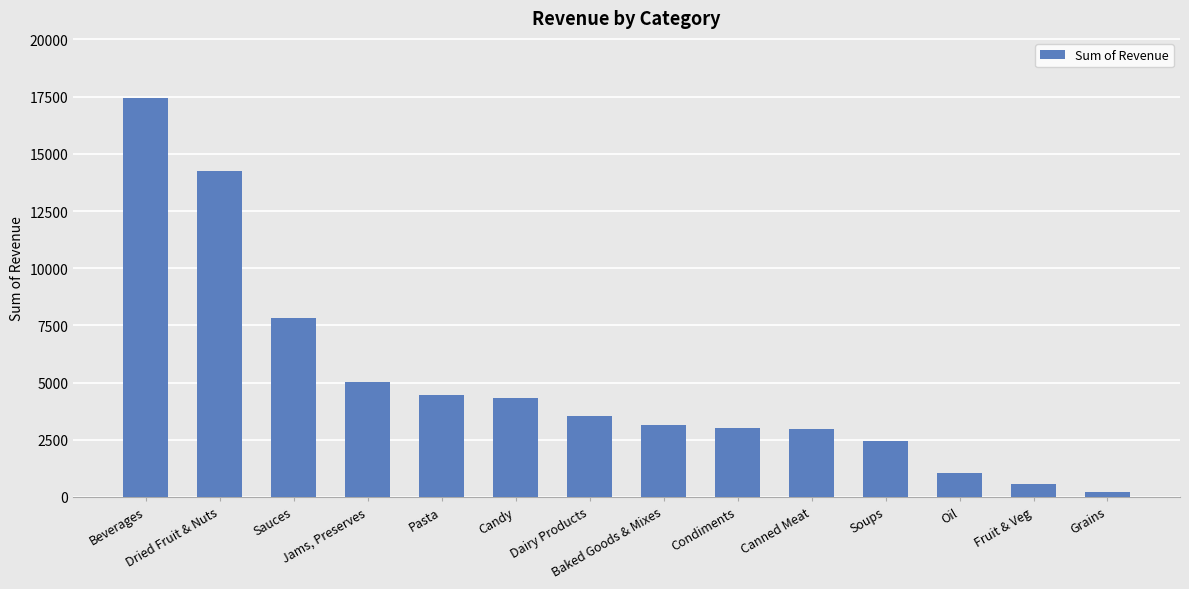

Rank the categories by value from lowest to highest.

Grains, Fruit & Veg, Oil, Soups, Canned Meat, Condiments, Baked Goods & Mixes, Dairy Products, Candy, Pasta, Jams, Preserves, Sauces, Dried Fruit & Nuts, Beverages